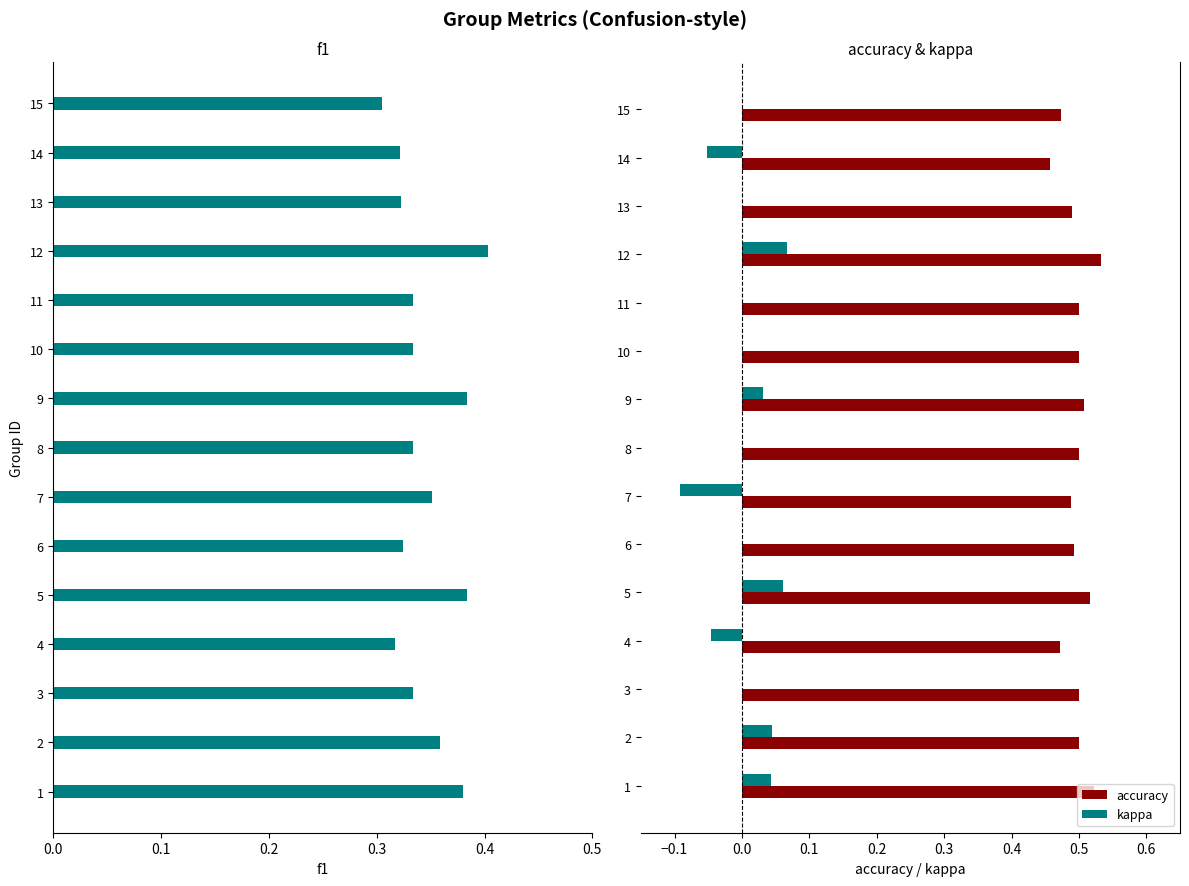

True or false: accuracy has a value of 0.2 at 1.

False